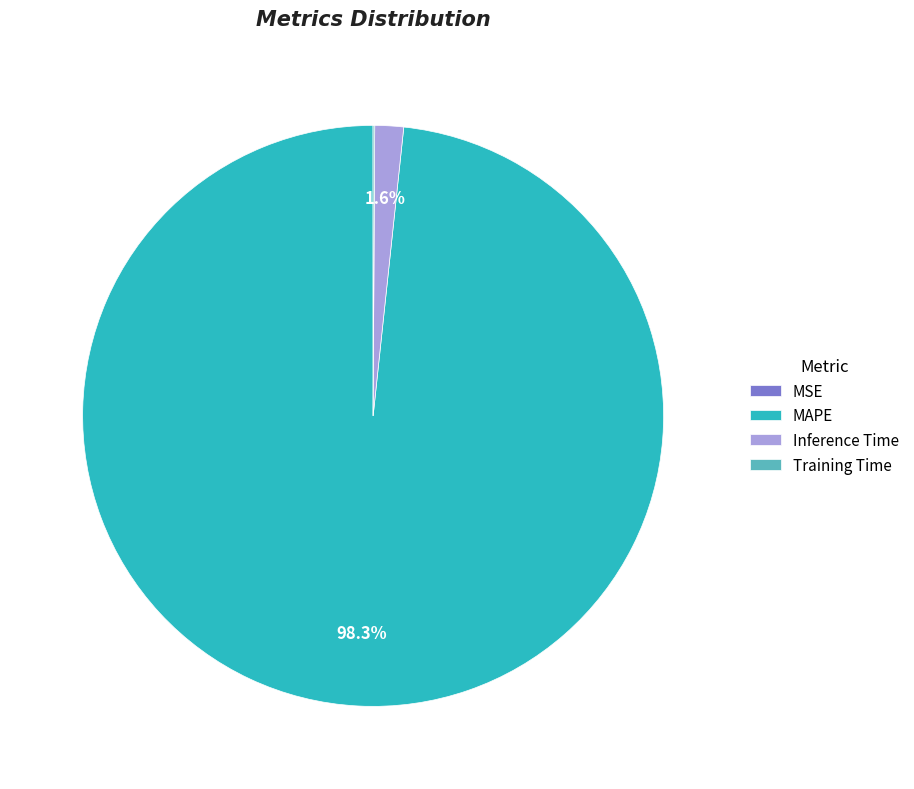

What percentage is NOT represented by MAPE?

1.7%